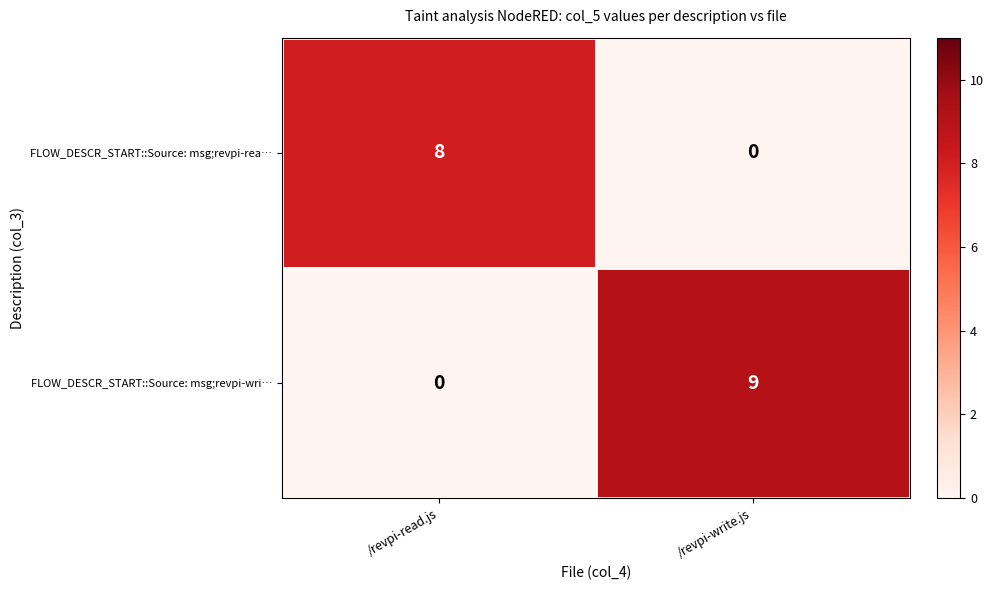

Which series has the largest total across all categories?

FLOW_DESCR_START::Source: msg;revpi-wri…